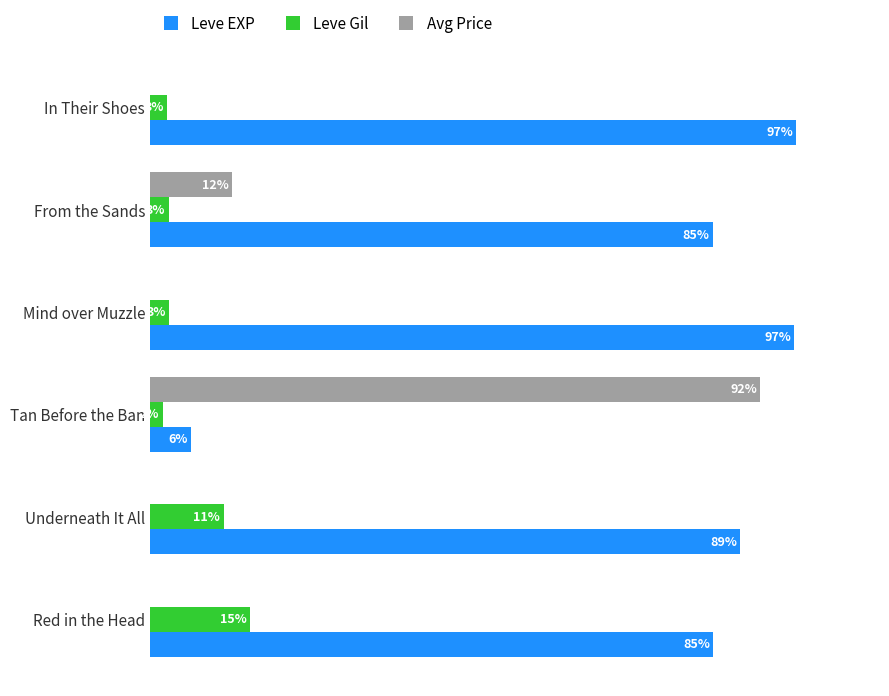

What is the difference between the second highest and minimum values in the Leve Gil series?

9.2